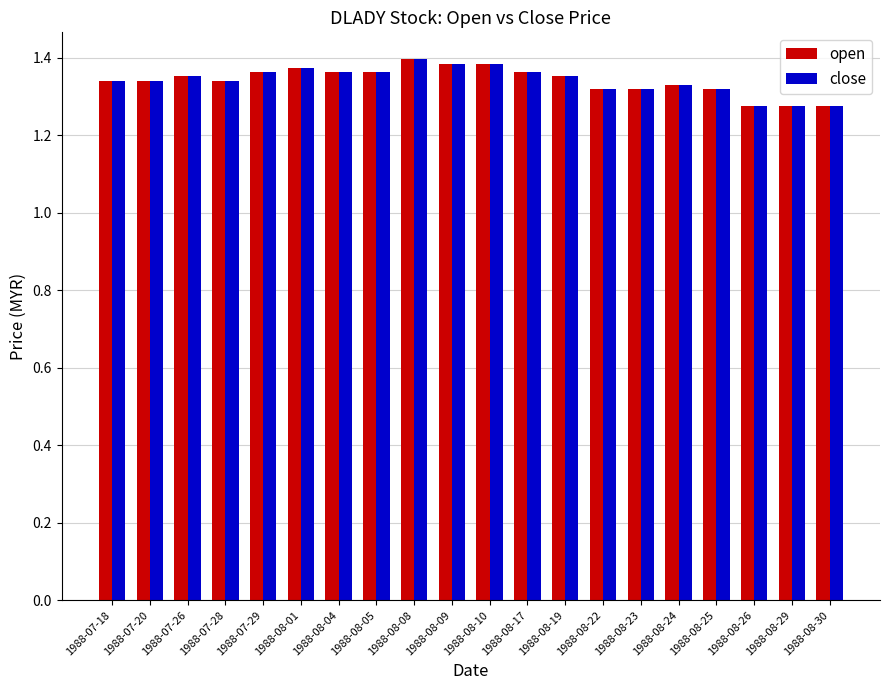

What is the sum of all close values?

26.8